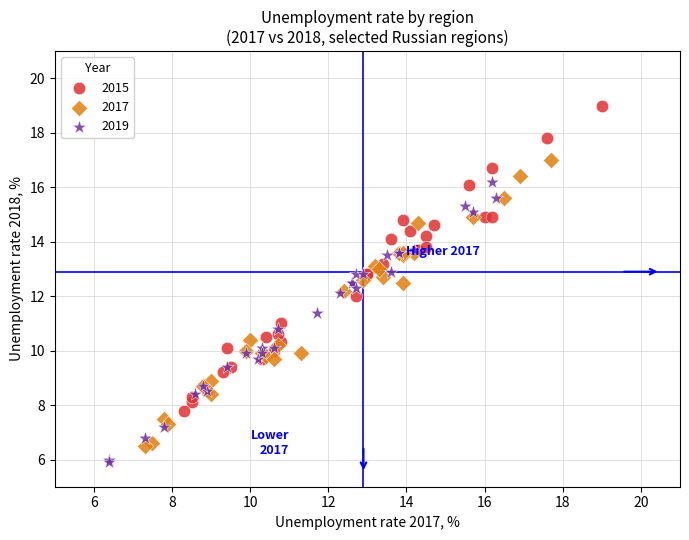

Which series contains the highest Y value?

2015